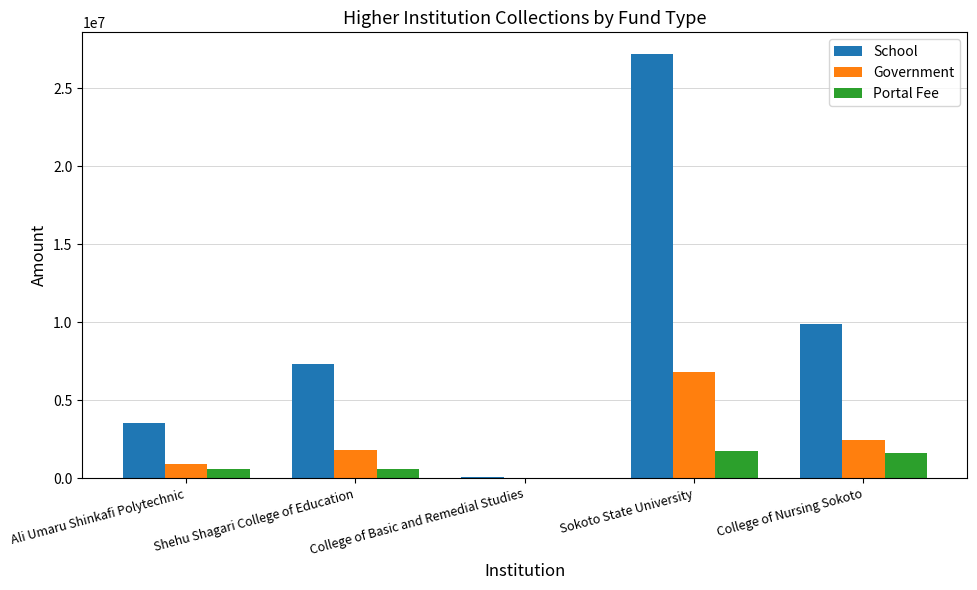

What is the sum of all School values?

47988280.6